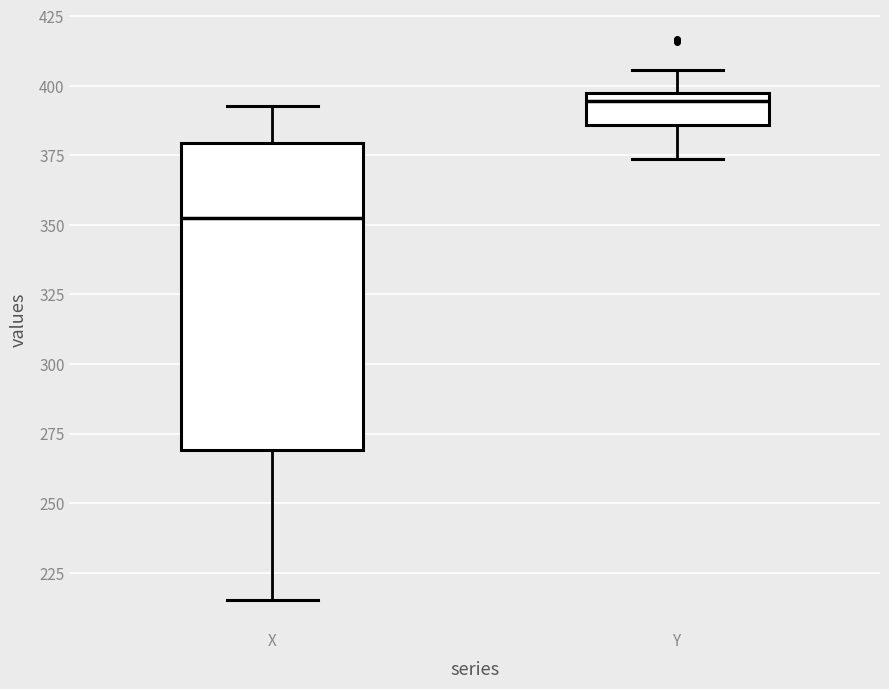

Which box has the highest median line?

Y